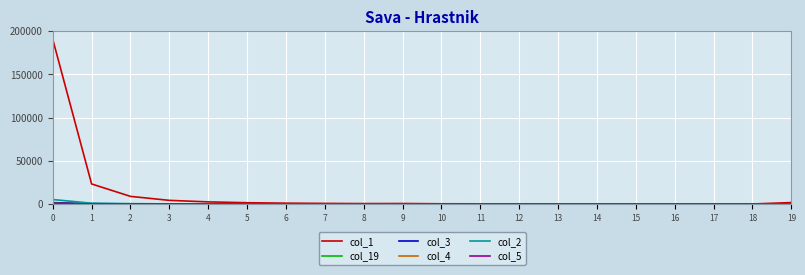

What is the greatest value displayed?

190580